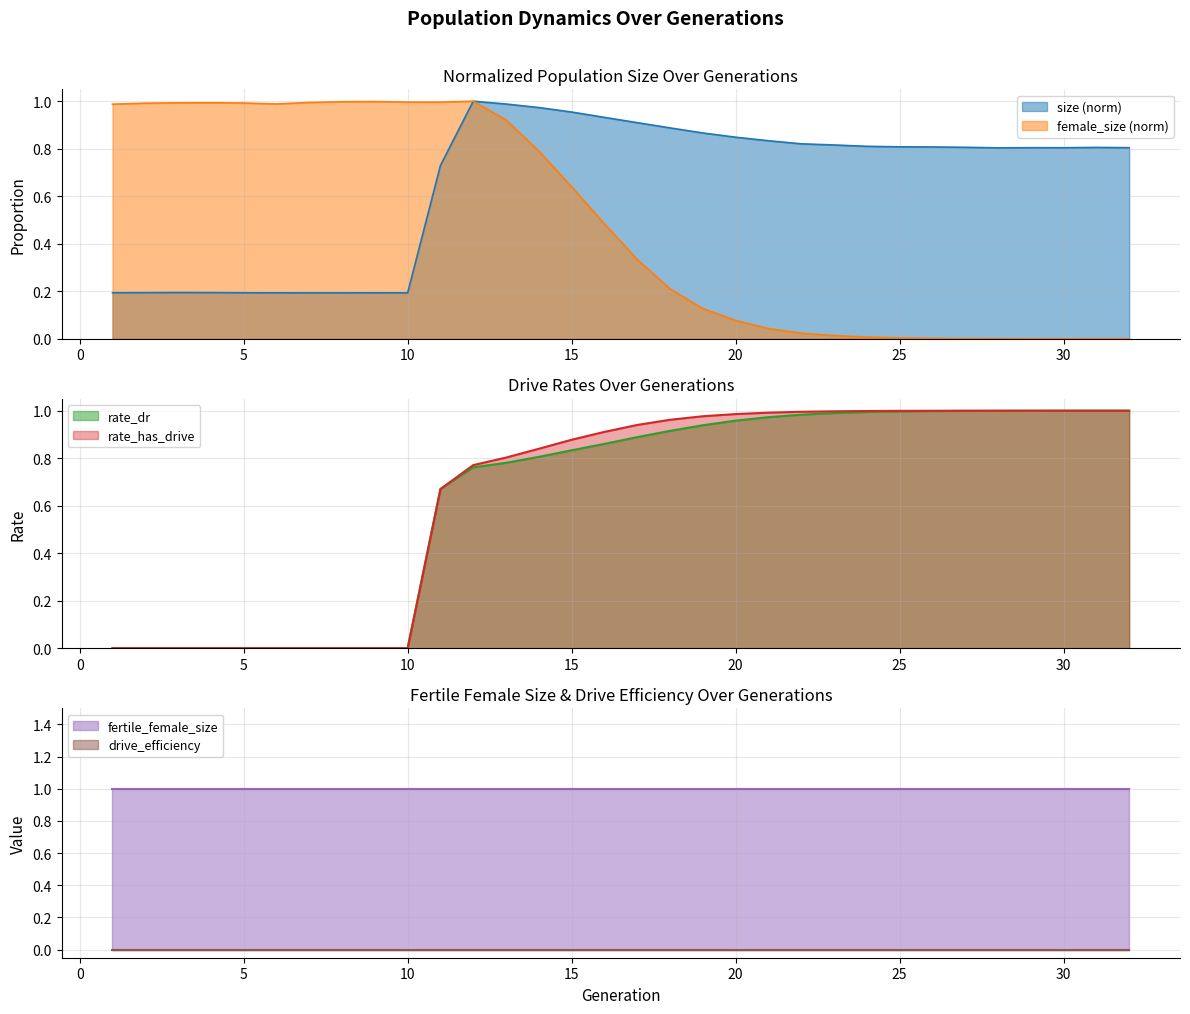

Rank the categories by rate_dr value from highest to lowest.

32, 31, 30, 29, 28, 27, 26, 25, 24, 23, 22, 21, 20, 19, 18, 17, 16, 15, 14, 13, 12, 11, 1, 2, 3, 4, 5, 6, 7, 8, 9, 10